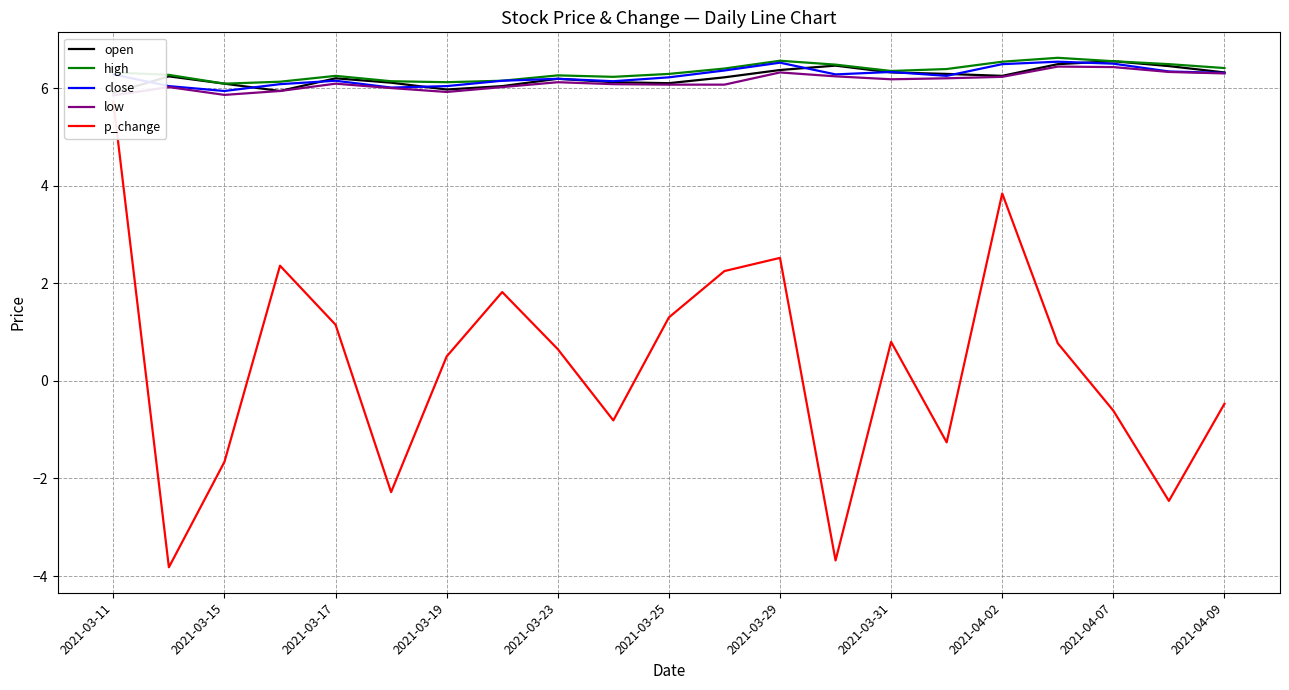

True or false: low and p_change intersect in this chart.

False